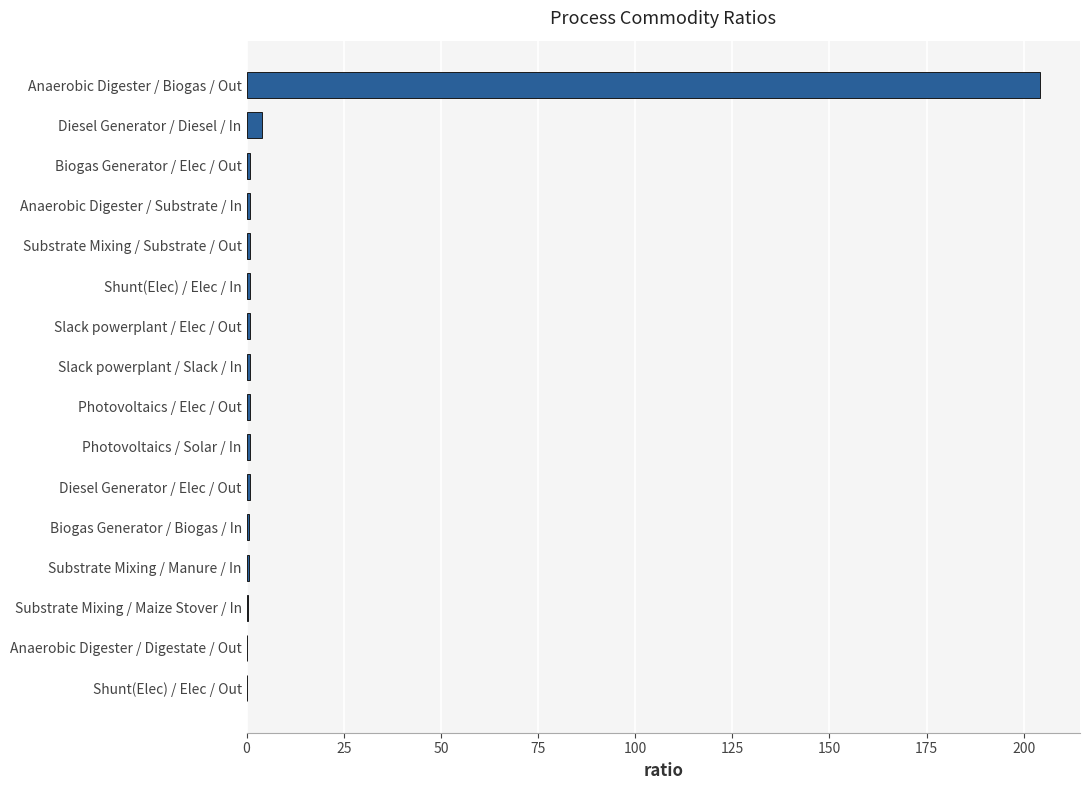

The chart shows a value of 67.2 at Shunt(Elec) / Elec / Out. True or false?

False